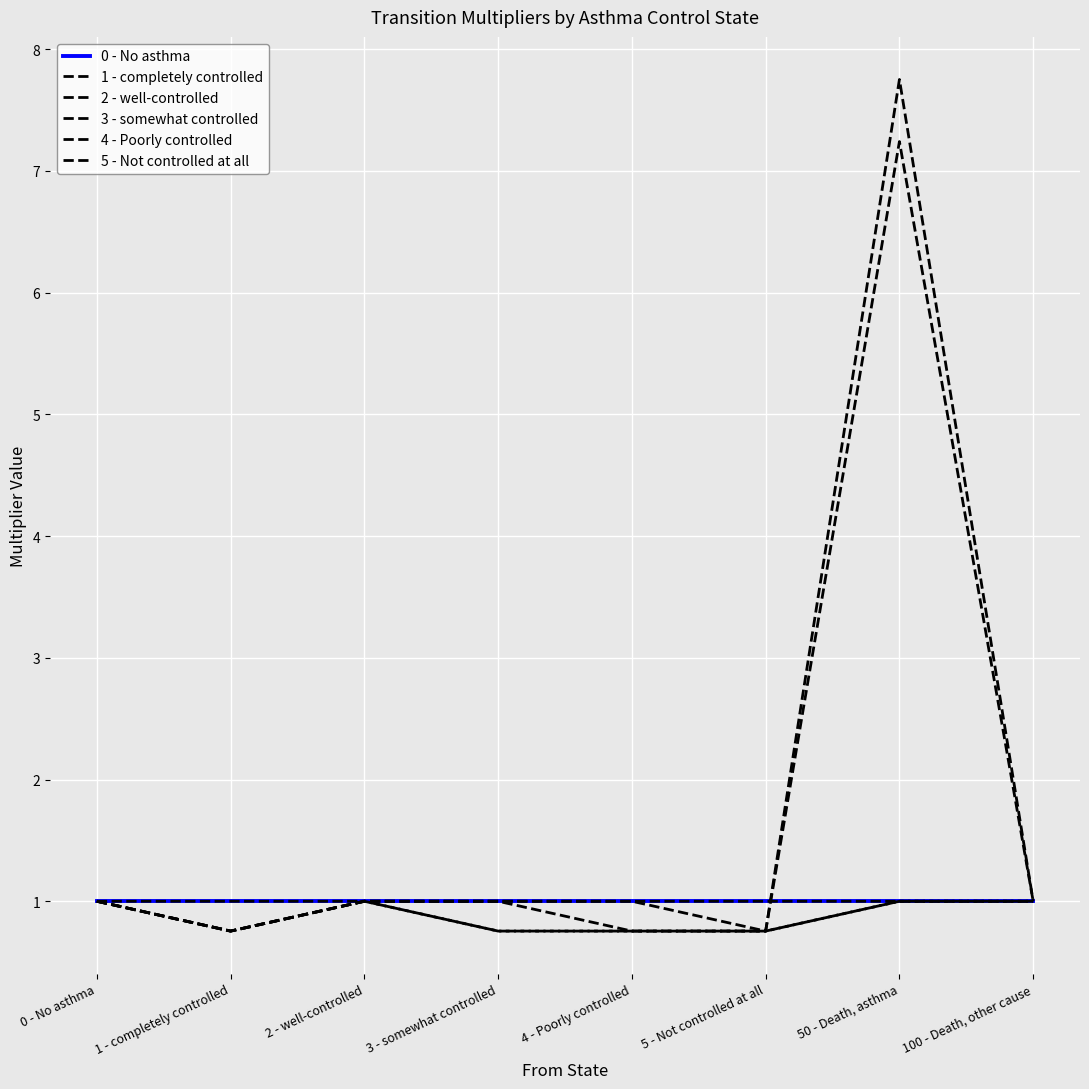

What is the label of the 5th point from the right?

3 - somewhat controlled